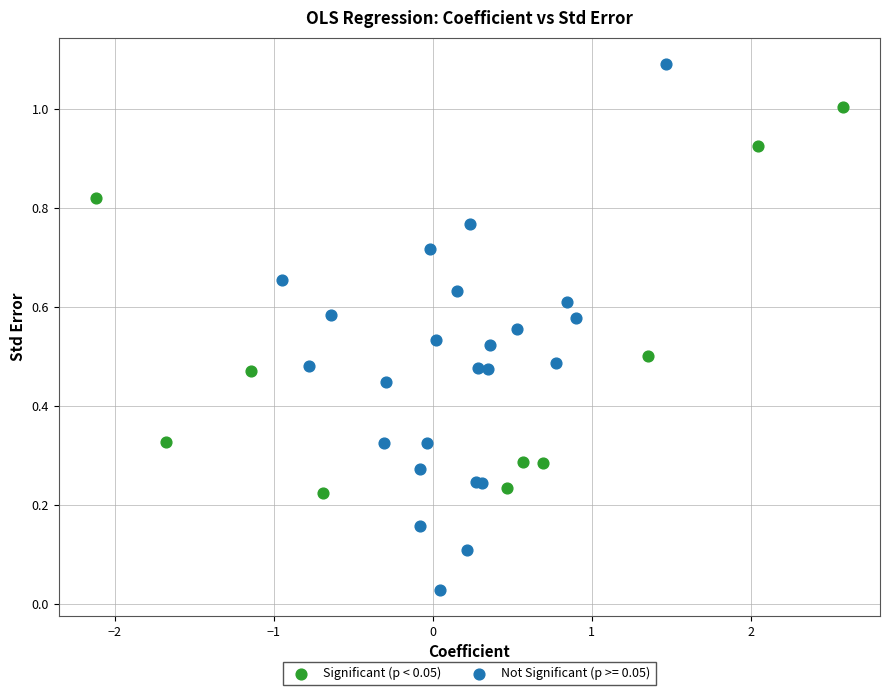

Which series contains the lowest Y value?

Not Significant (p >= 0.05)